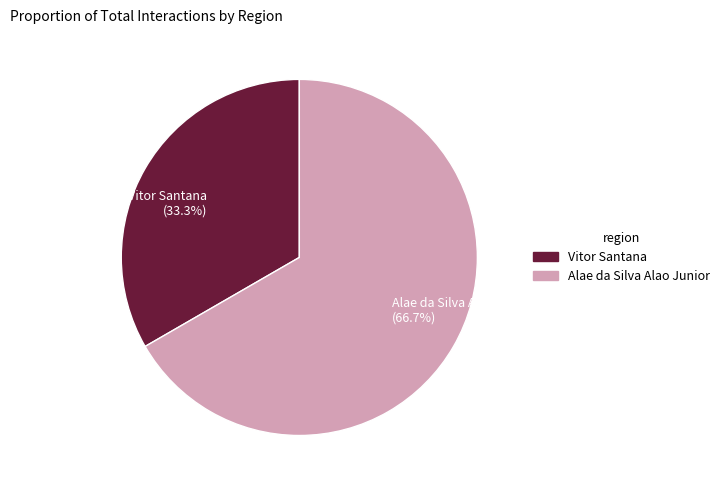

What portion of the pie excludes Vitor Santana?

66.7%